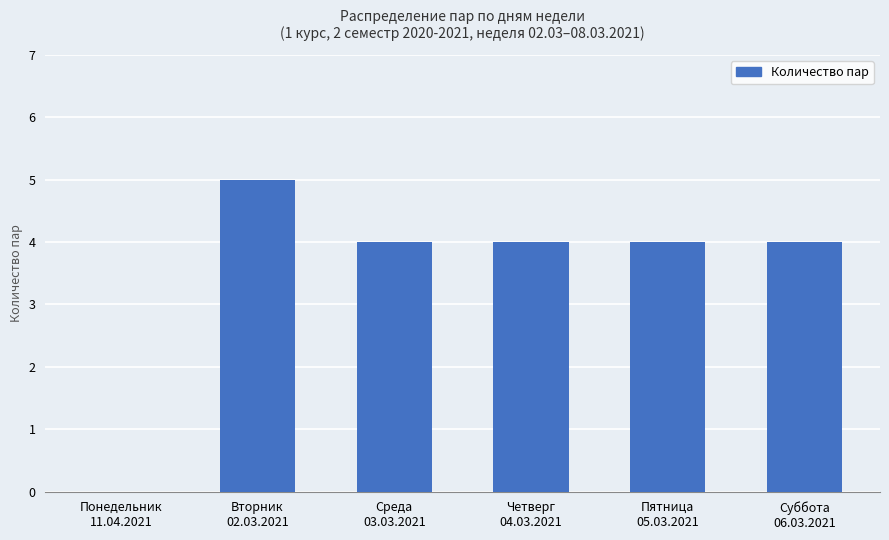

Which has a higher value, Пятница
05.03.2021 or Понедельник
11.04.2021?

Пятница
05.03.2021